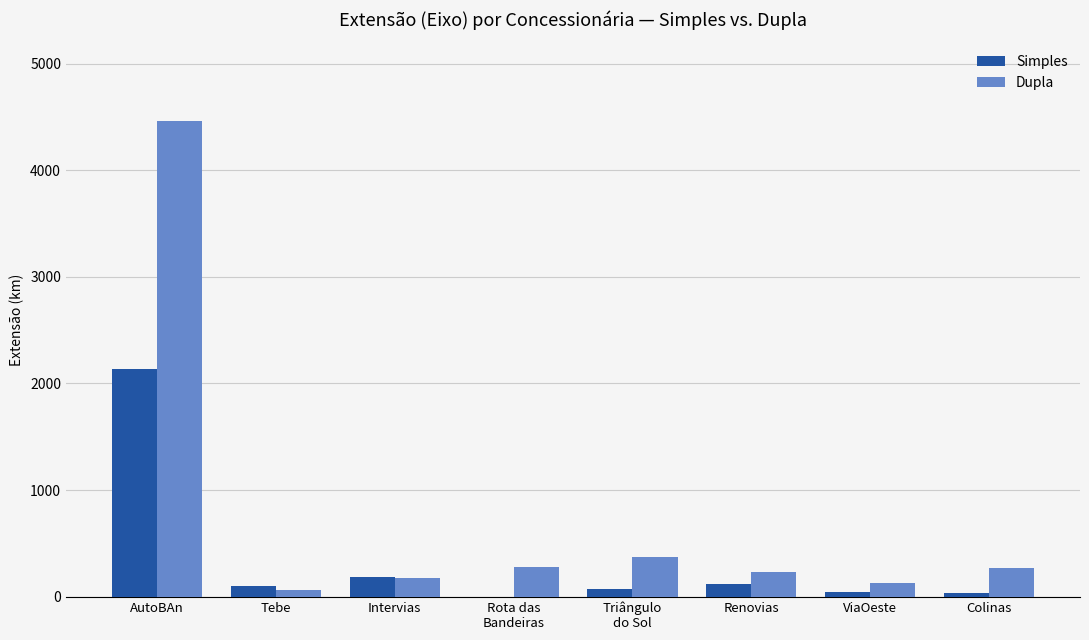

True or false: Dupla has a value of 178.5 at Intervias.

True